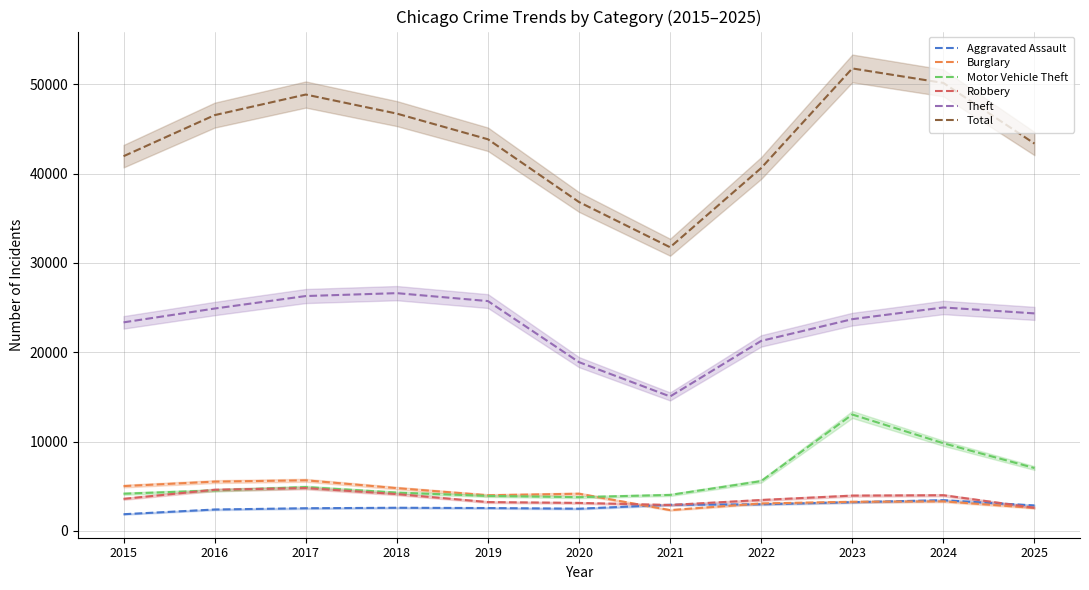

Reading left to right, list all the values displayed in this chart.

Aggravated Assault: 2015=1862	2016=2389	2017=2530	2018=2585	2019=2554	2020=2479	2021=2918	2022=2973	2023=3208	2024=3432	2025=2842
Burglary: 2015=5013	2016=5513	2017=5660	2018=4785	2019=3986	2020=4159	2021=2323	2022=3068	2023=3254	2024=3304	2025=2564
Motor Vehicle Theft: 2015=4159	2016=4528	2017=4904	2018=4280	2019=3914	2020=3773	2021=4023	2022=5571	2023=13029	2024=9810	2025=7034
Robbery: 2015=3581	2016=4599	2017=4792	2018=4118	2019=3221	2020=3126	2021=2896	2022=3455	2023=3944	2024=3989	2025=2591
Theft: 2015=23350	2016=24898	2017=26297	2018=26621	2019=25733	2020=18892	2021=15051	2022=21272	2023=23708	2024=25017	2025=24354
Total: 2015=41960	2016=46559	2017=48864	2018=46730	2019=43855	2020=36825	2021=31762	2022=40635	2023=51789	2024=50165	2025=43373